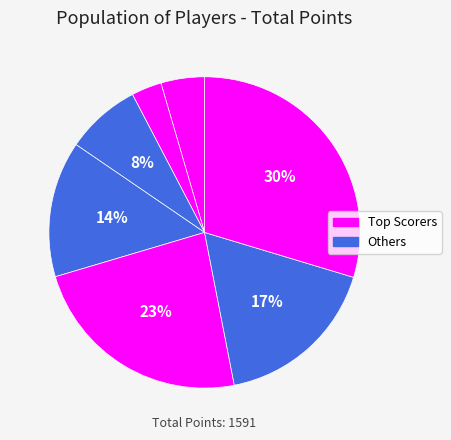

How many segments does this pie chart have?

7